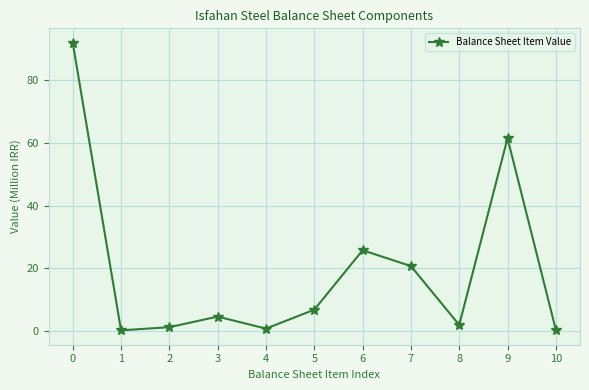

What is the value of the 8th point from the left?

20706285